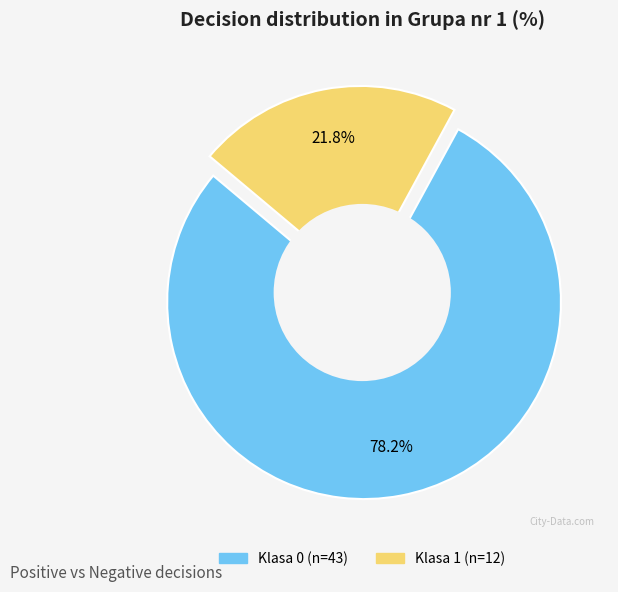

True or false: Klasa 1 accounts for 37% of the total.

False